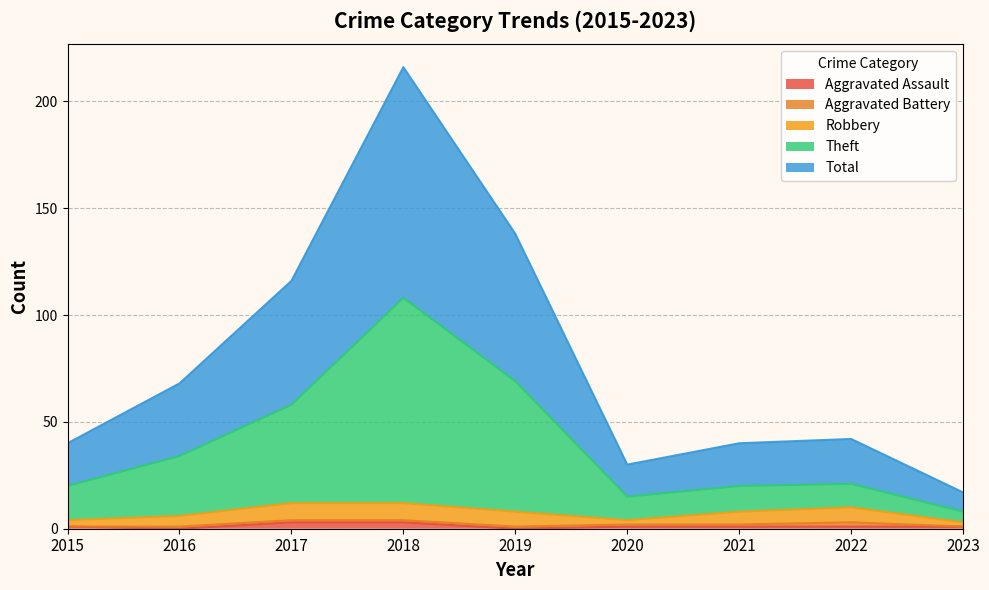

How many values in the Total series exceed 21?

4